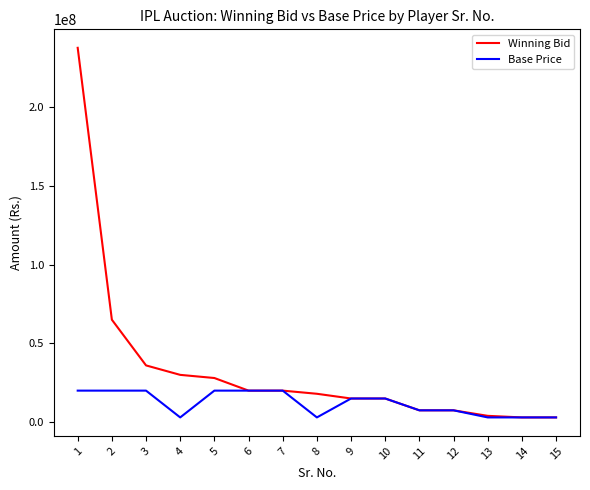

What is the maximum value shown in the chart?

237500000